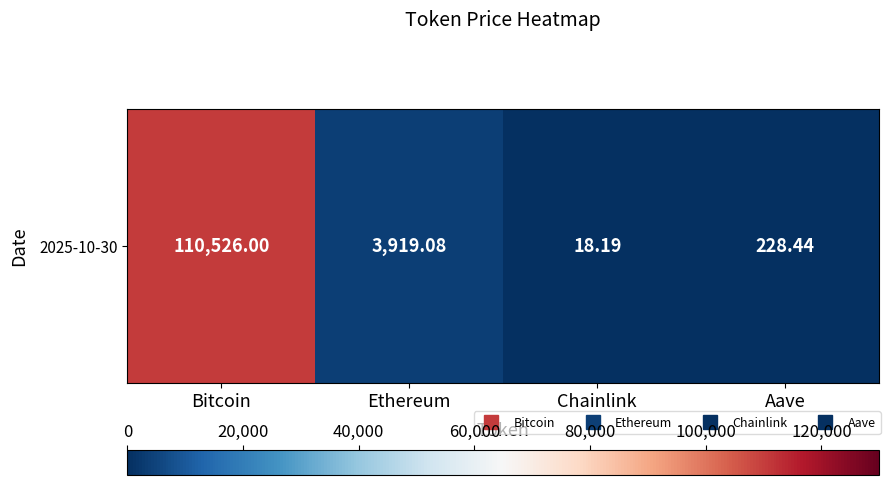

Rank the categories by value from lowest to highest.

Chainlink, Aave, Ethereum, Bitcoin